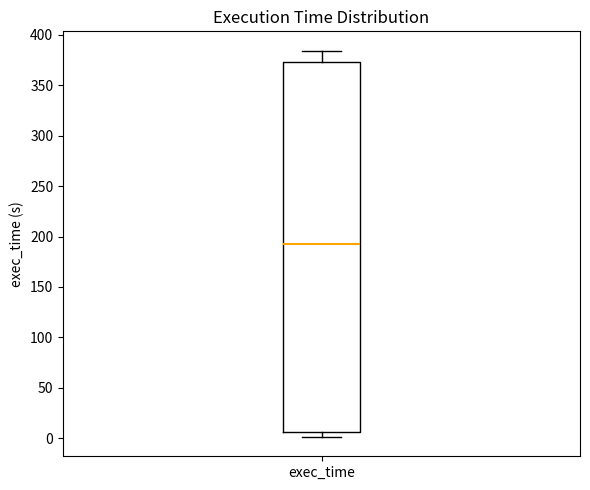

Transcribe this box plot: give where the median line is, the range the box spans, and where the two whiskers end, as read against the y-axis. The values are not printed on the chart, so give them approximately, as read against the axis.

median 190, box 5 to 375, whiskers 0 to 385